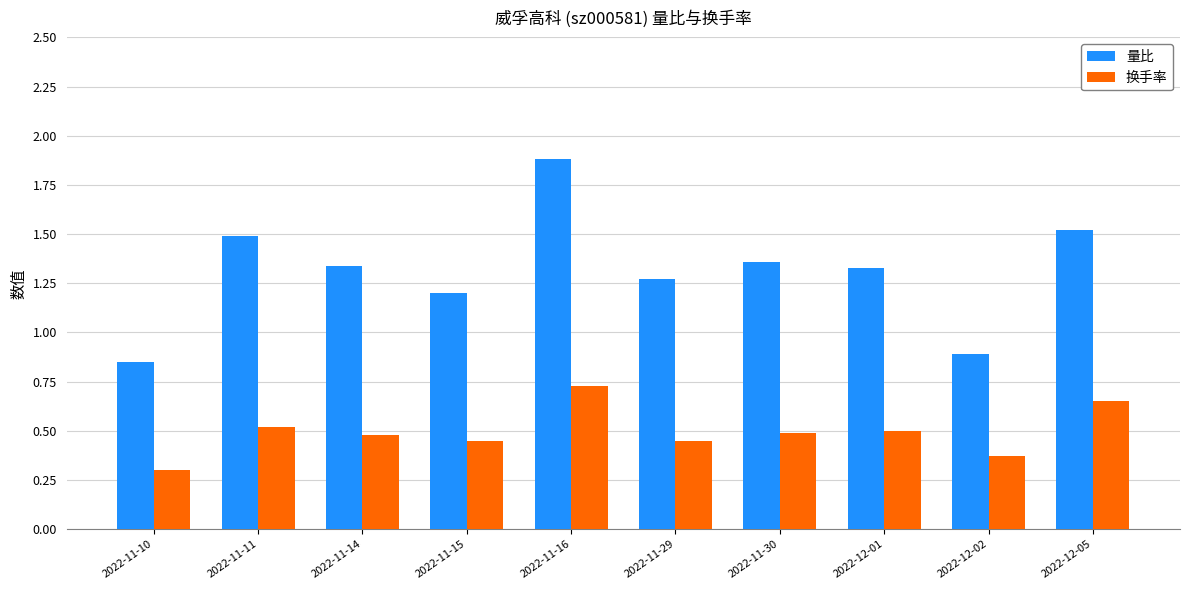

At which label does 量比 reach its peak?

2022-11-16